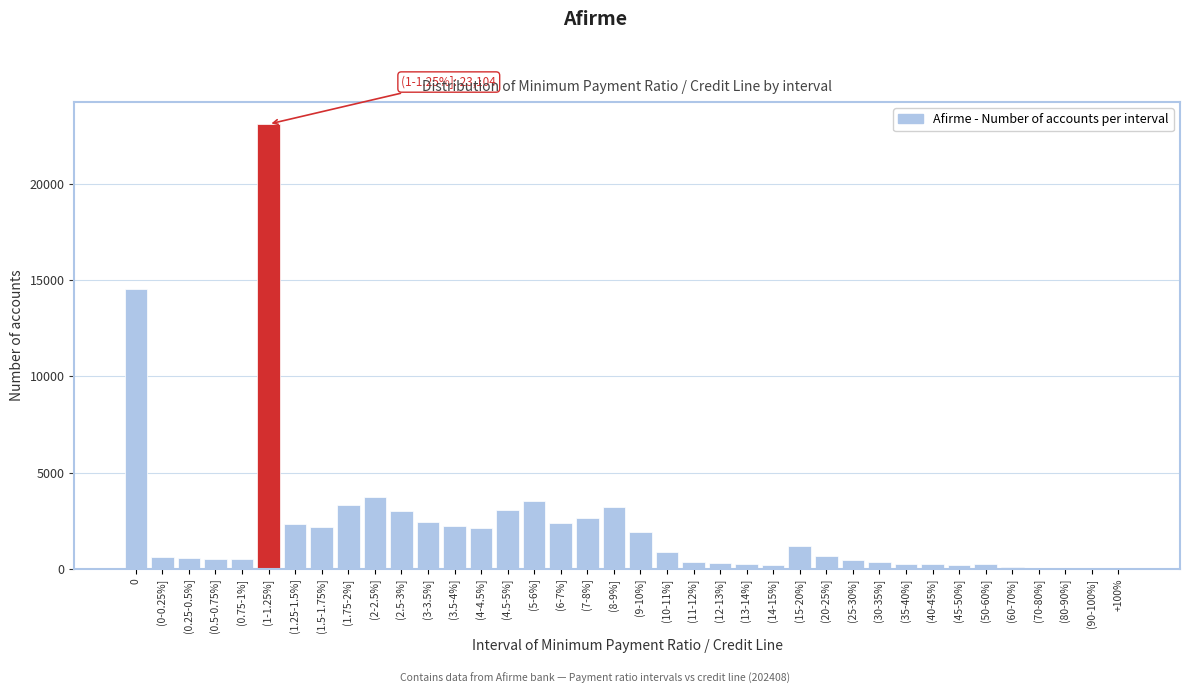

At which category does the chart reach its peak across all series?

(1-1.25%]